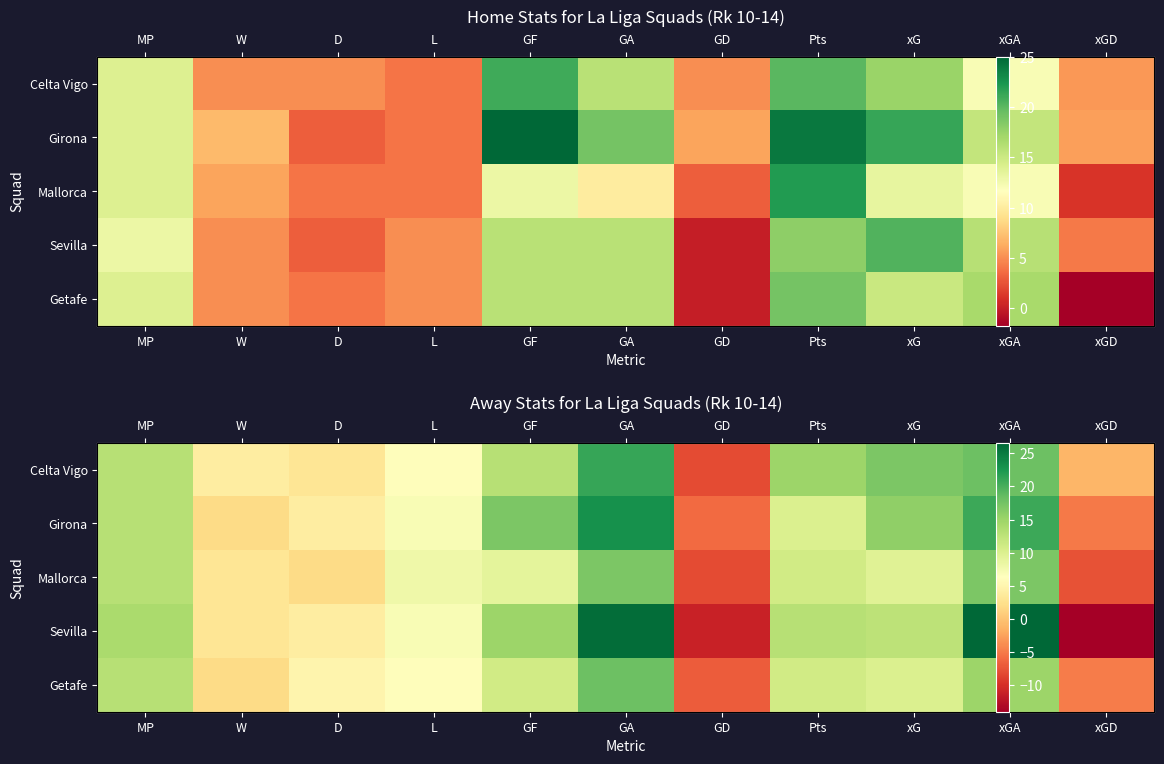

What is the sum of the Celta Vigo values at GA and L?

27.0